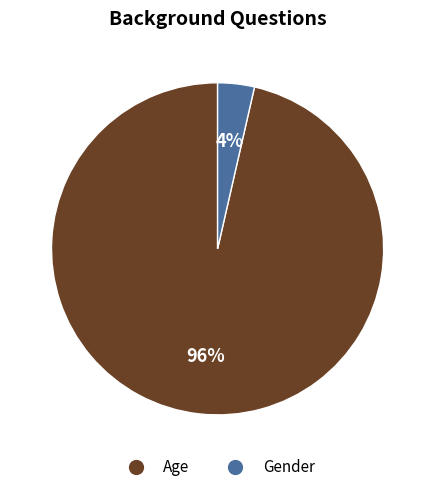

The Gender slice represents 4% of the pie. True or false?

True